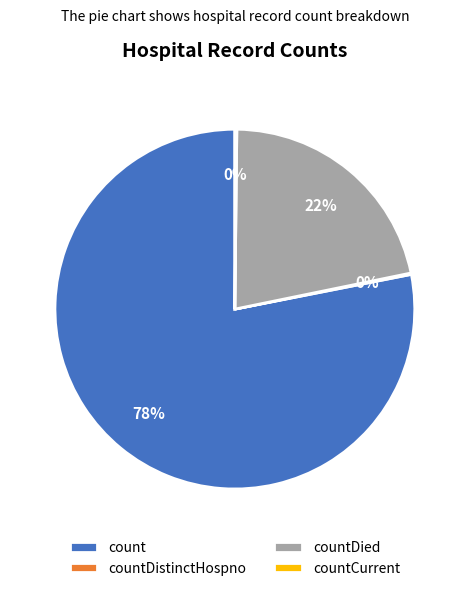

Does count represent more than half of the total?

Yes